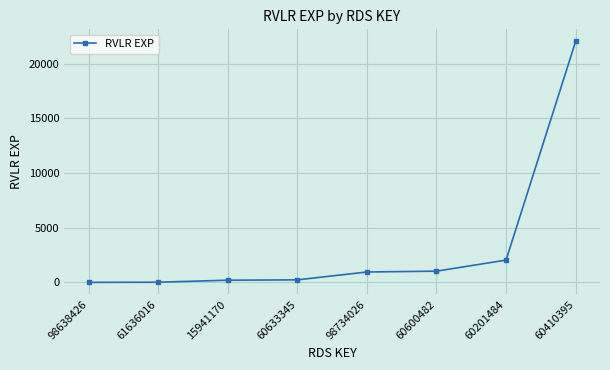

How many lines are shown in the chart?

1